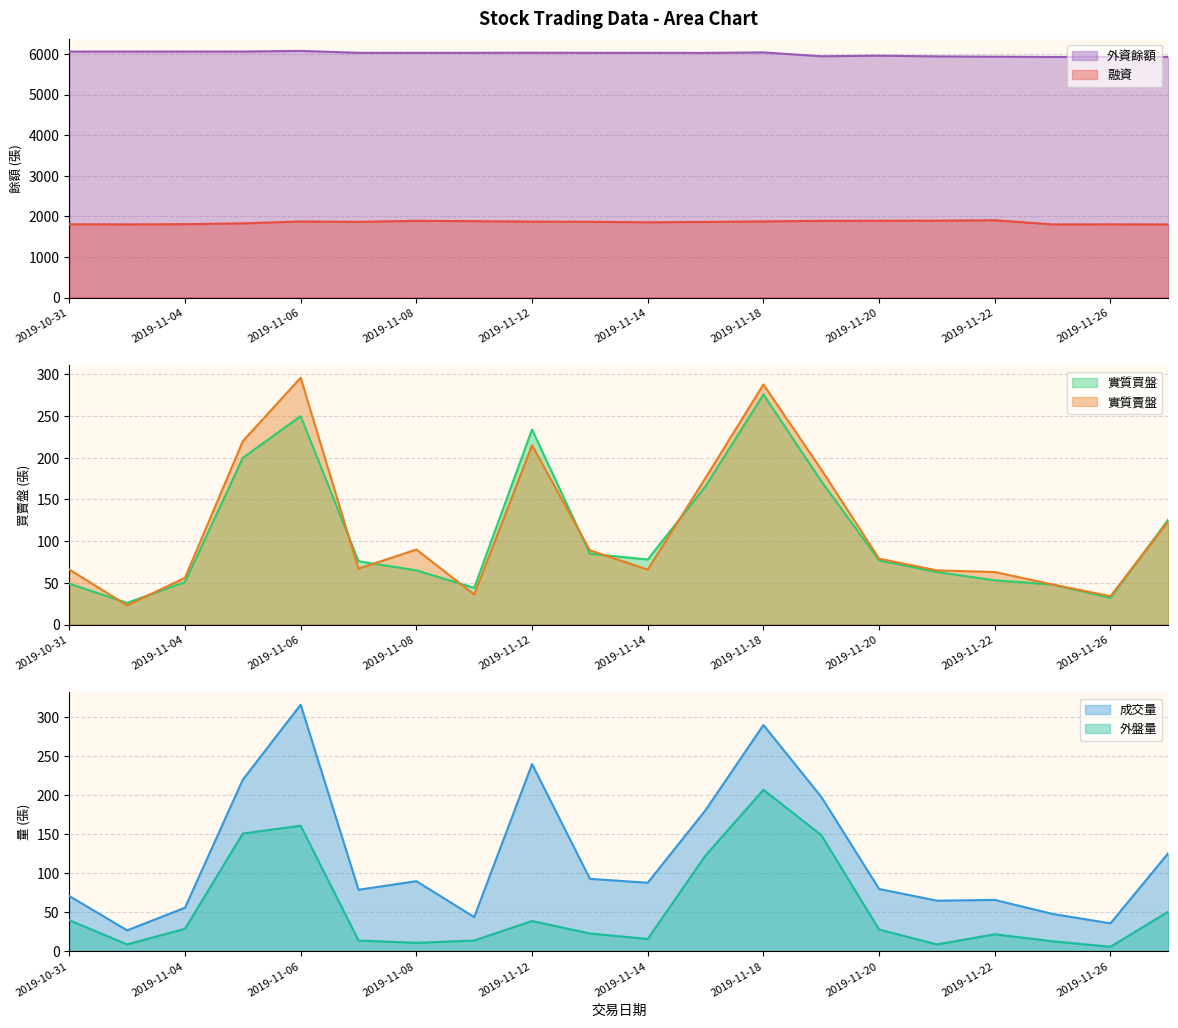

In 融資, how many points are higher than both neighbors (excluding endpoints)?

4